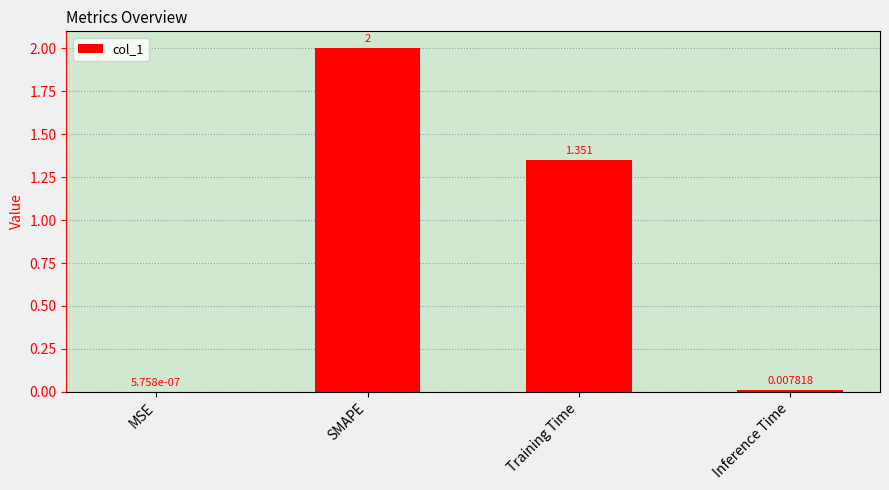

What is the average value?

0.8